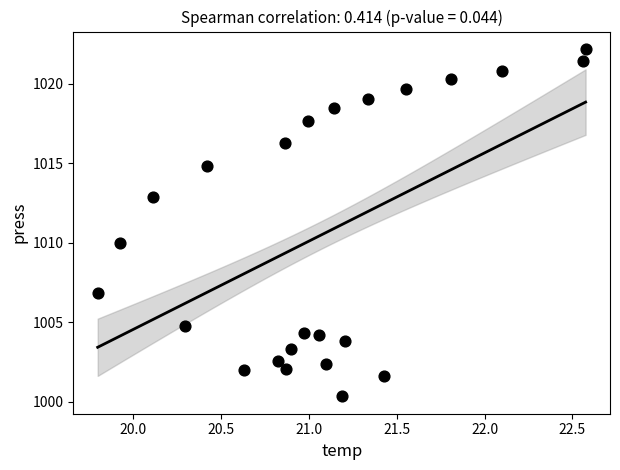

What is the range of X values (max minus min)?

2.8